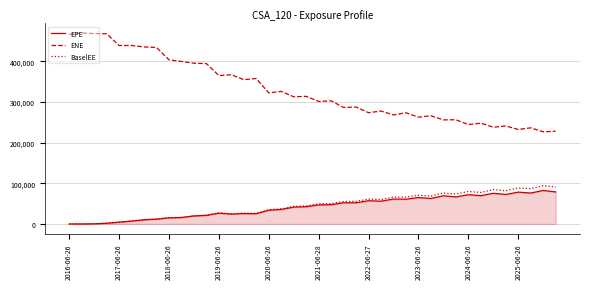

What is the maximum value for EPE?

82485.1